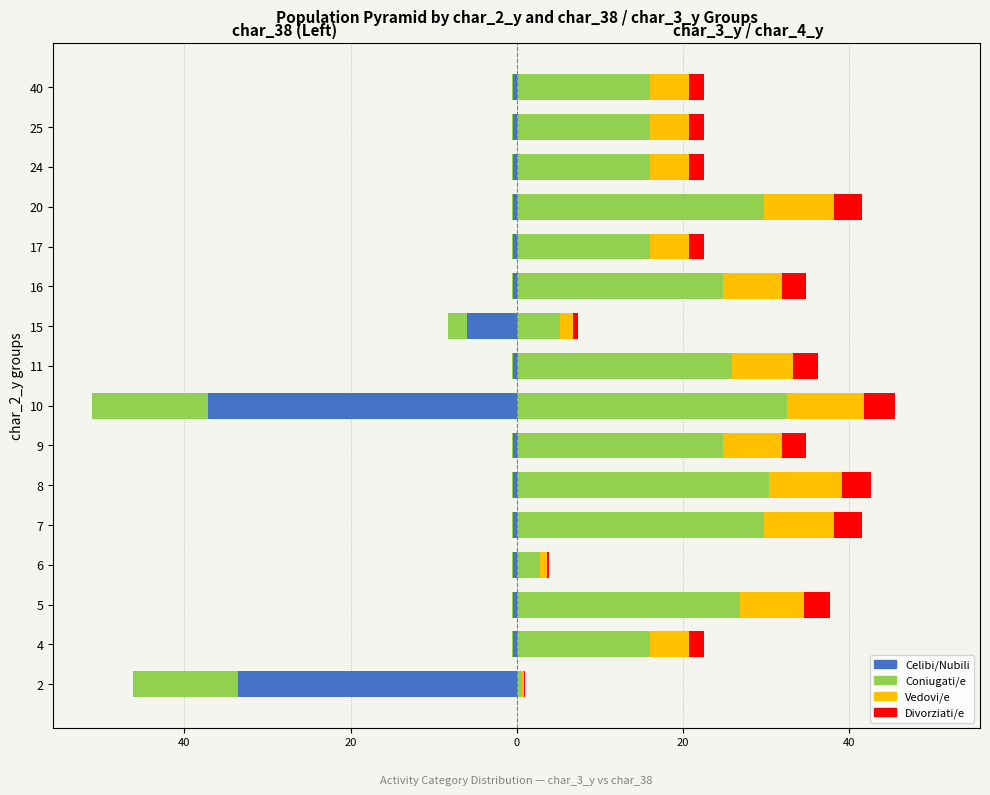

How many bars are there in total?

64